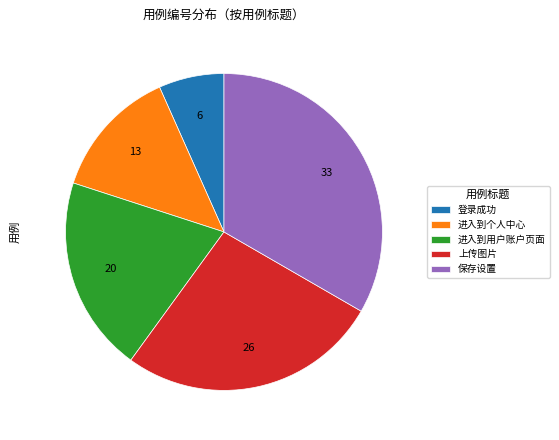

What is the largest slice in the pie chart?

保存设置